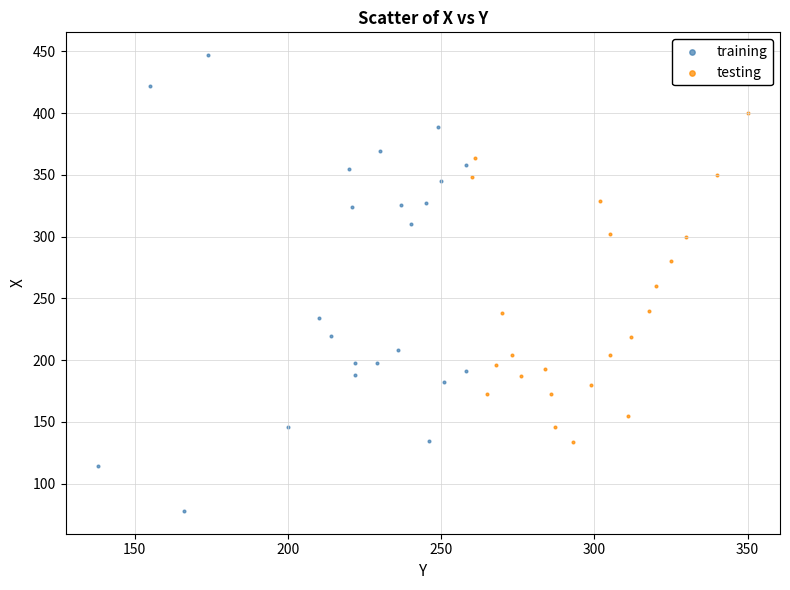

Which series has the widest spread of Y values?

training